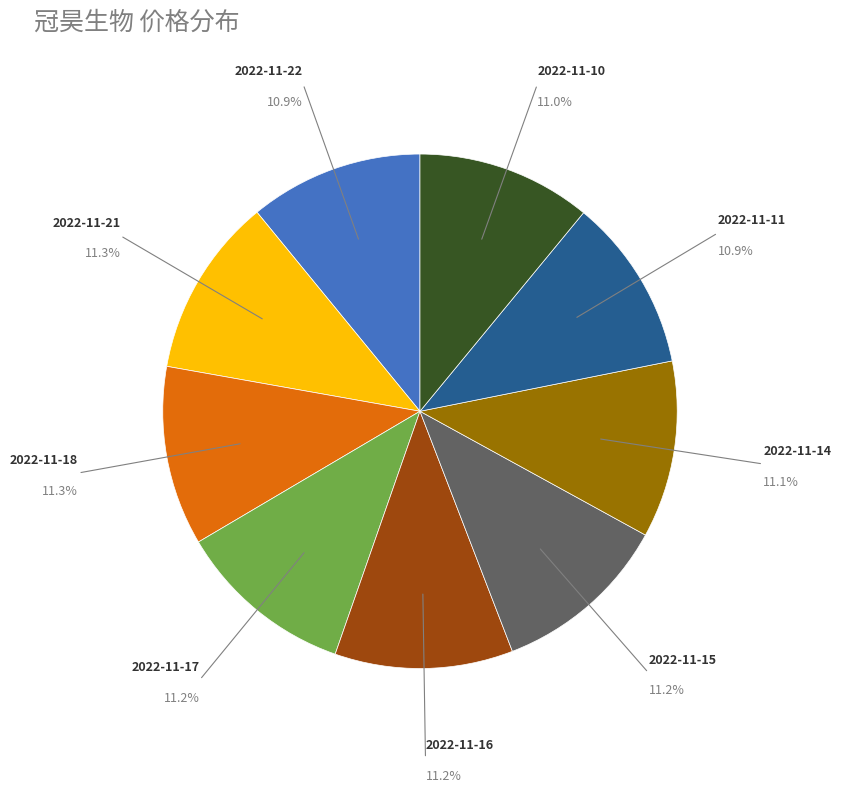

Is there any slice that represents more than half of the pie?

No